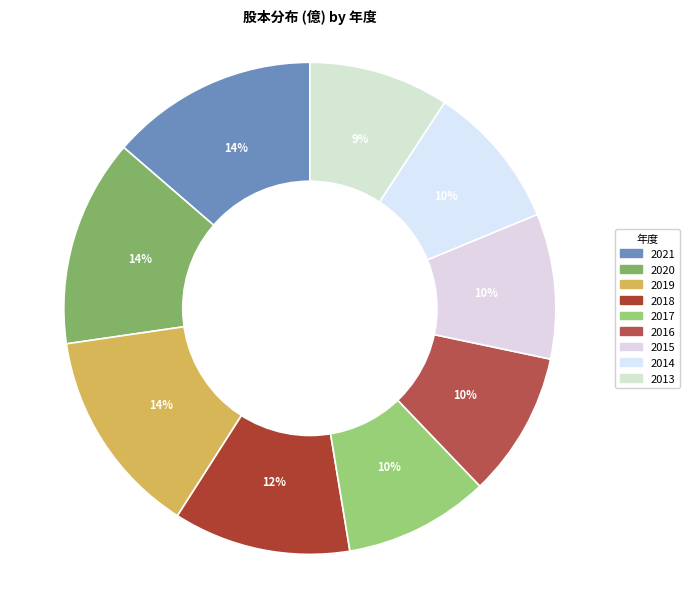

How many slices are in this pie chart?

9